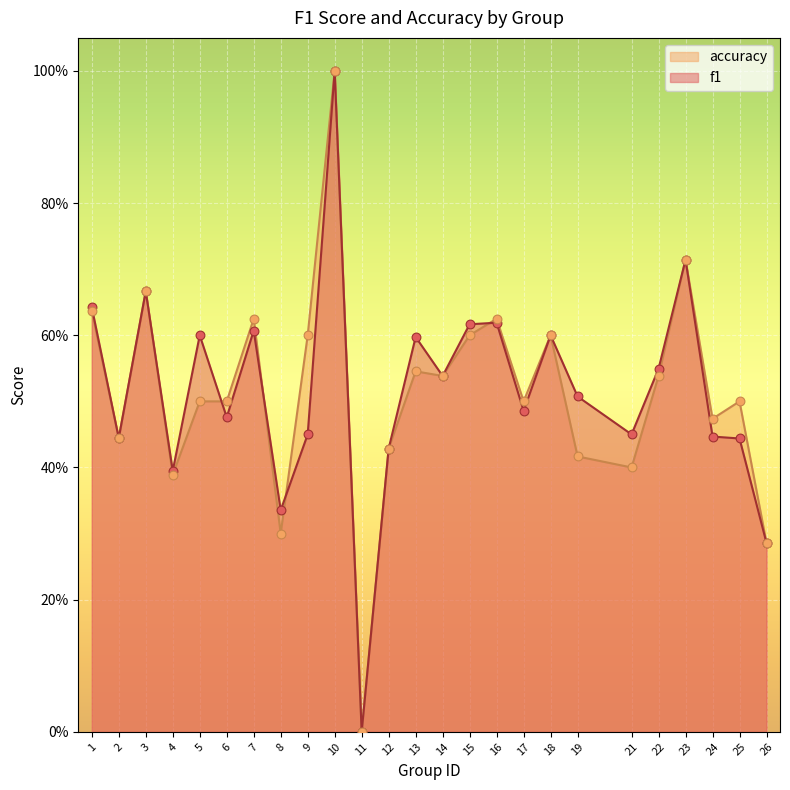

Is the value of f1 at 16 greater than the value of accuracy at 23?

No